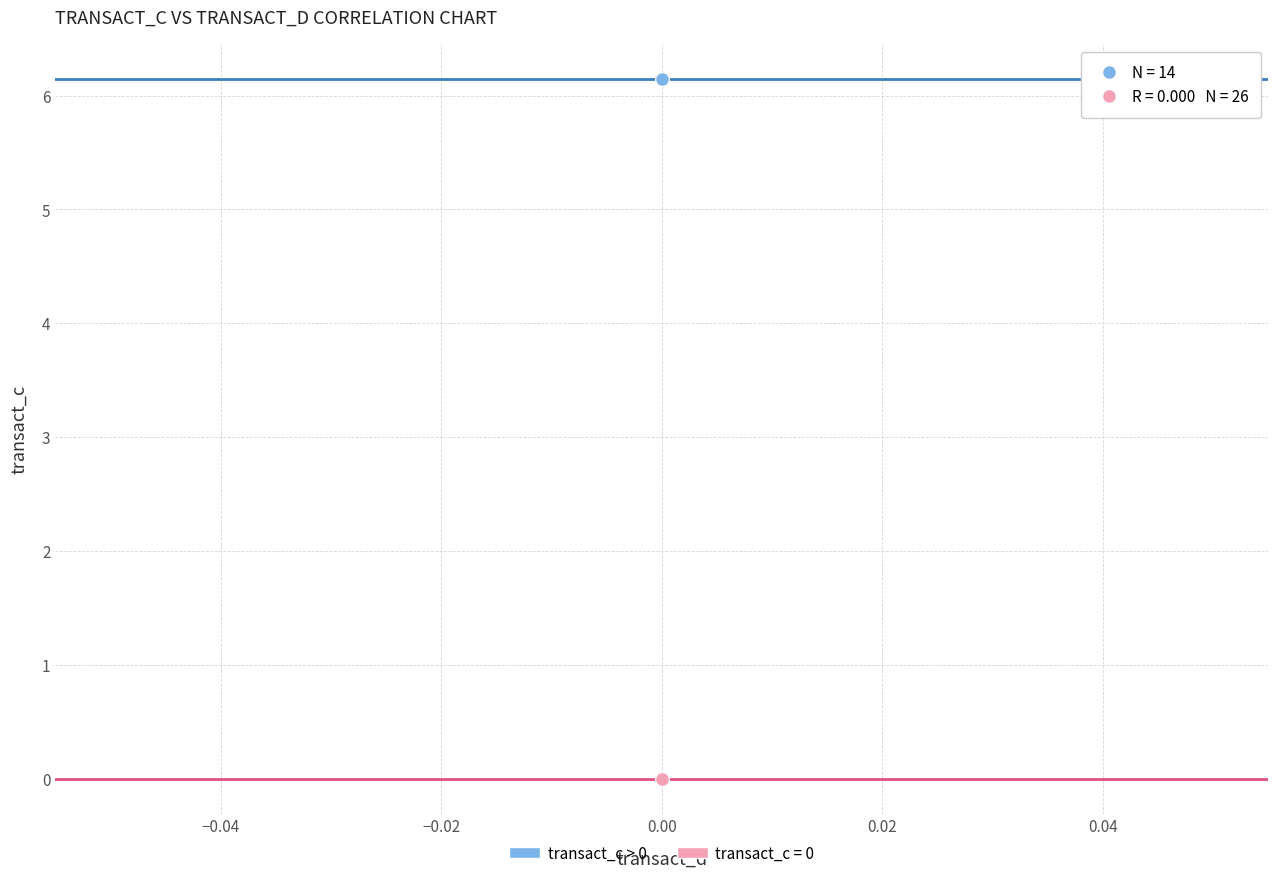

Which series contains the highest Y value?

transact_c > 0